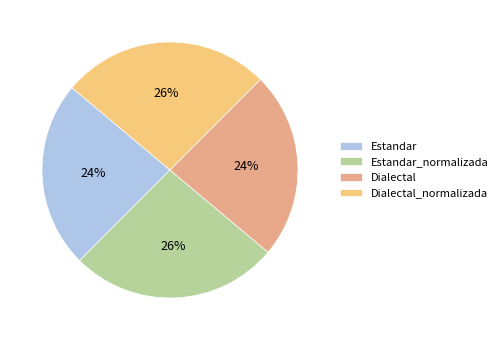

Is Estandar the majority of the pie?

No